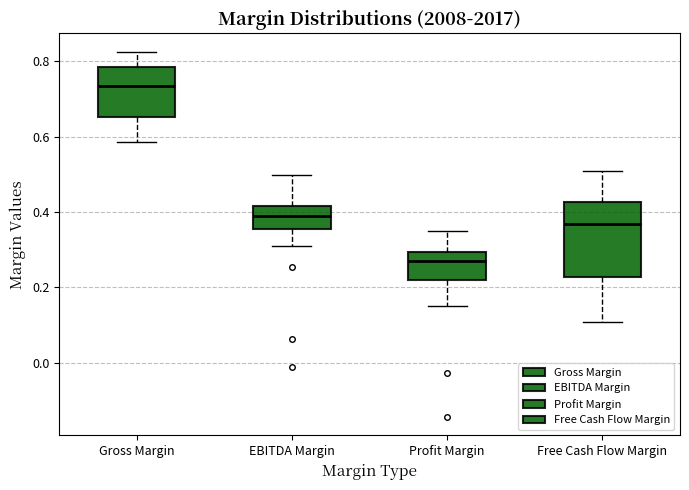

Which box's median line is the lowest?

Profit Margin